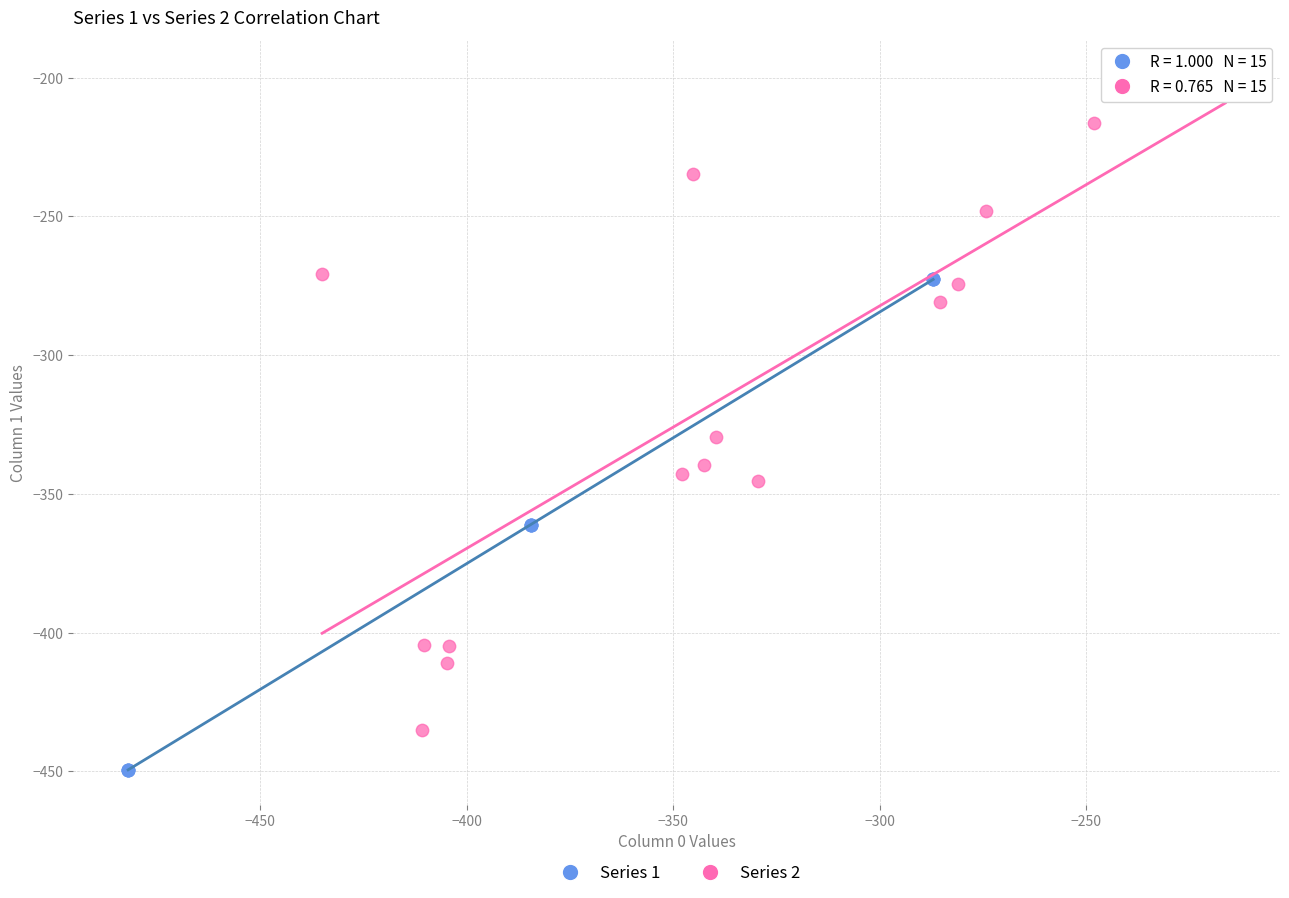

Which series contains the lowest Y value?

Series 1